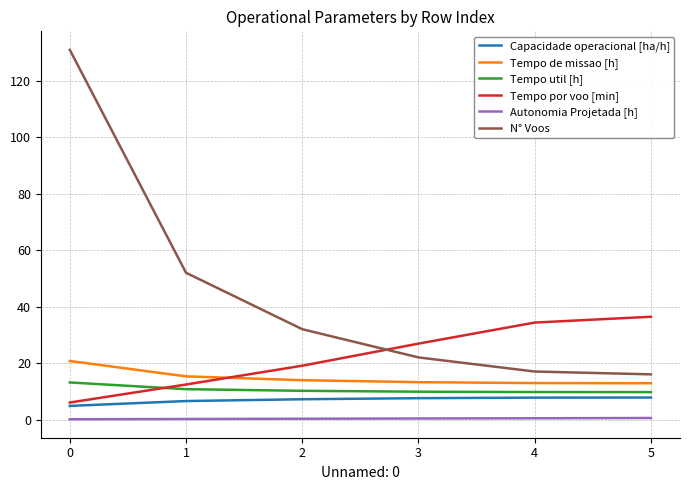

What is the approximate value of N° Voos at 1?

52.0